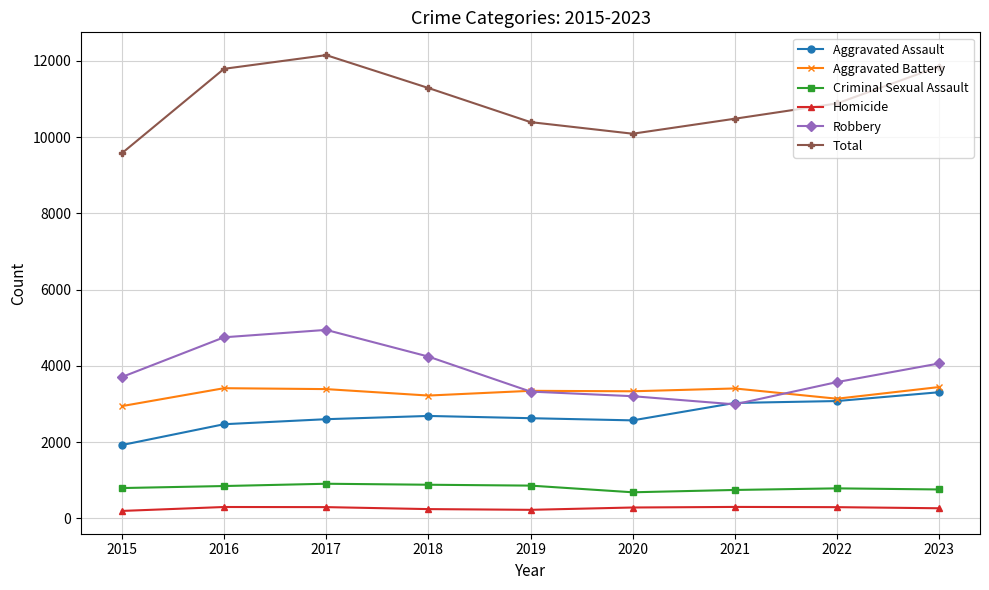

What is the total value across all series at 2019?

20790